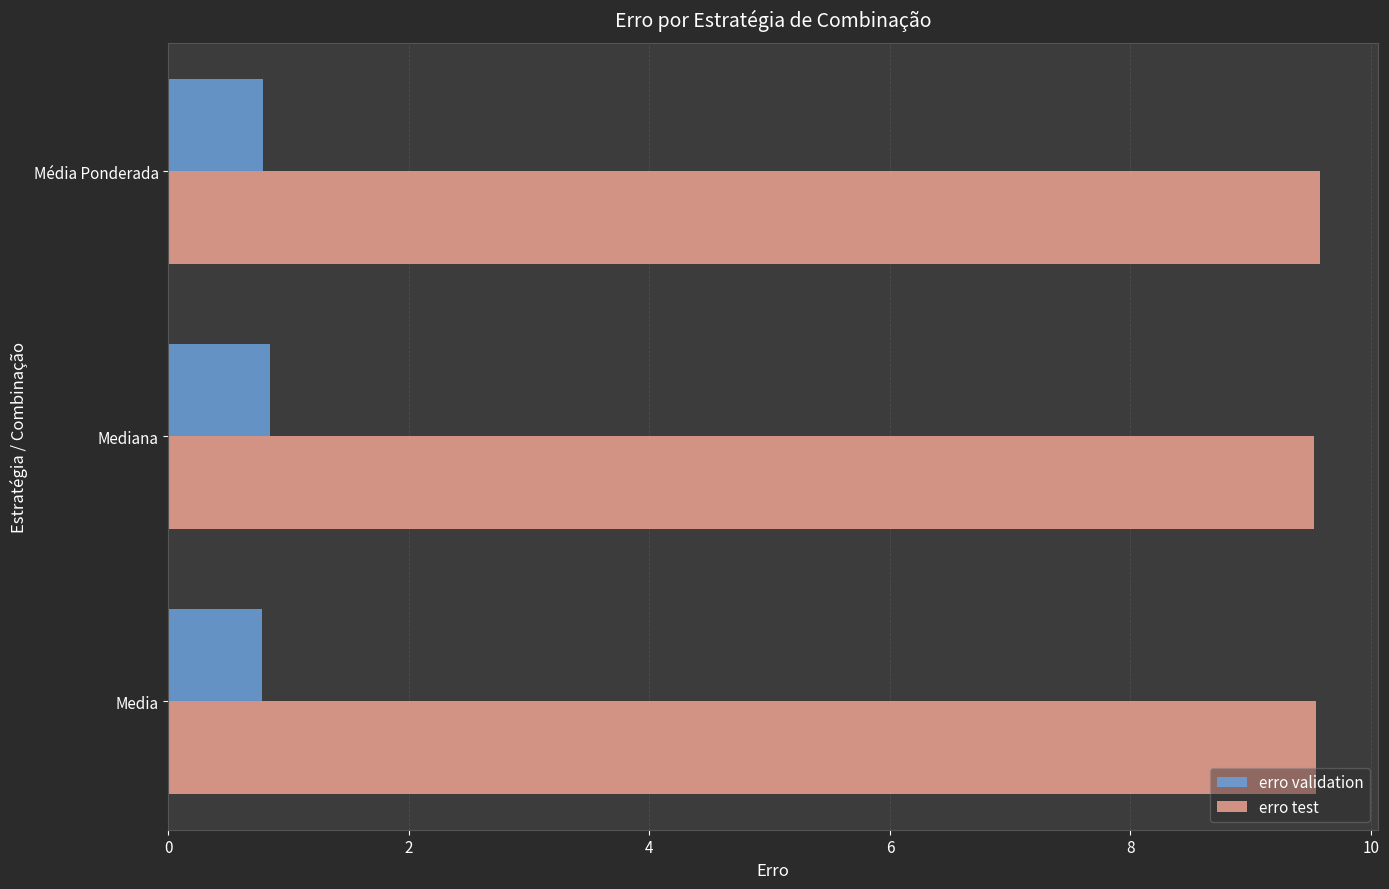

What are all the series names shown in the legend?

erro validation, erro test